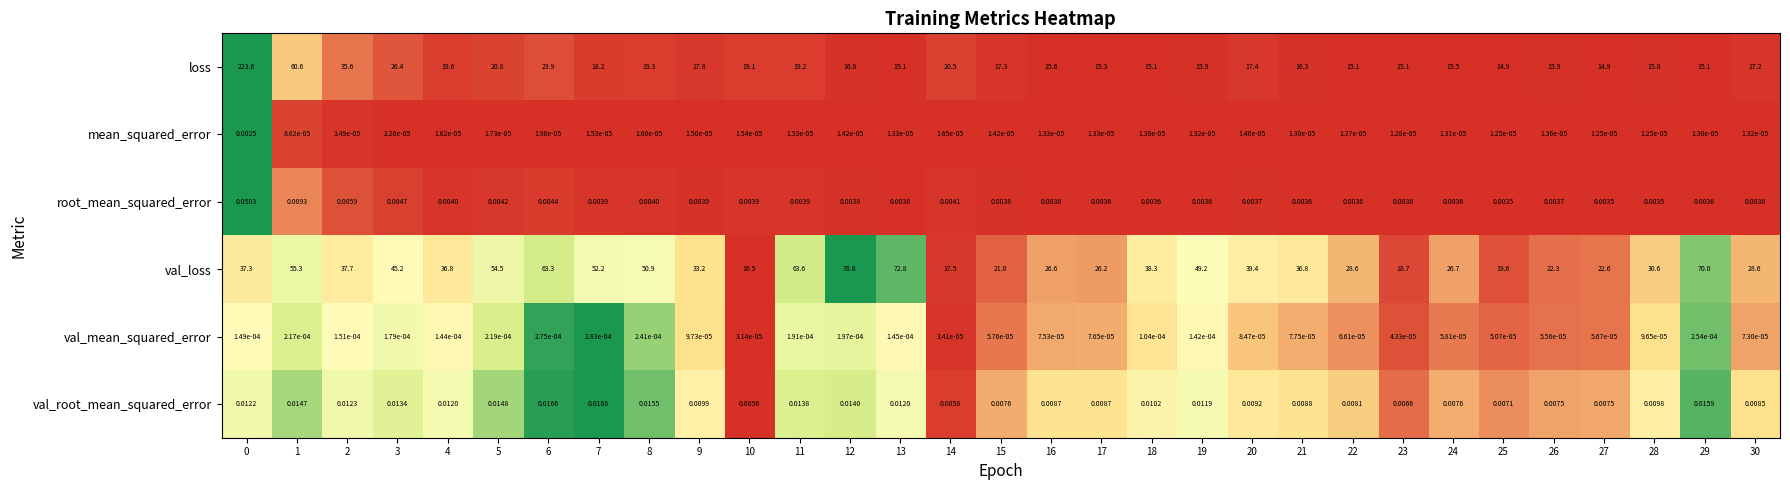

Which series has the largest total across all categories?

val_loss